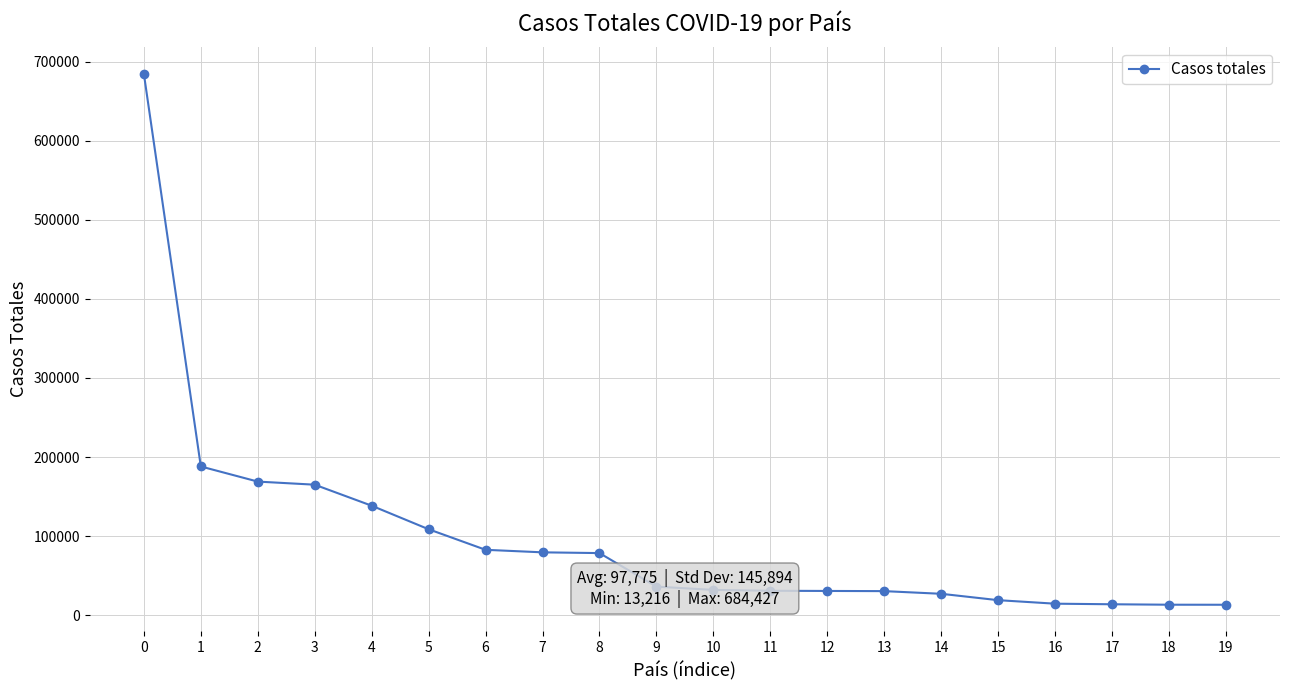

What is the sum of all values?

1955491